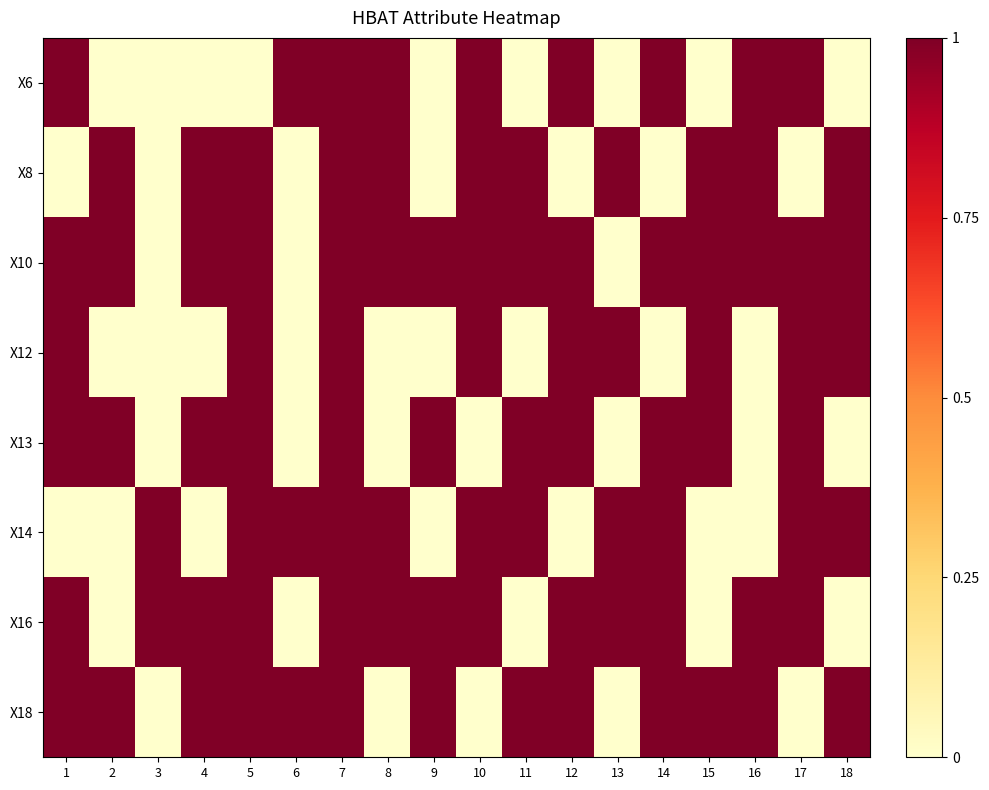

What is the difference between the highest and lowest values at 15?

1